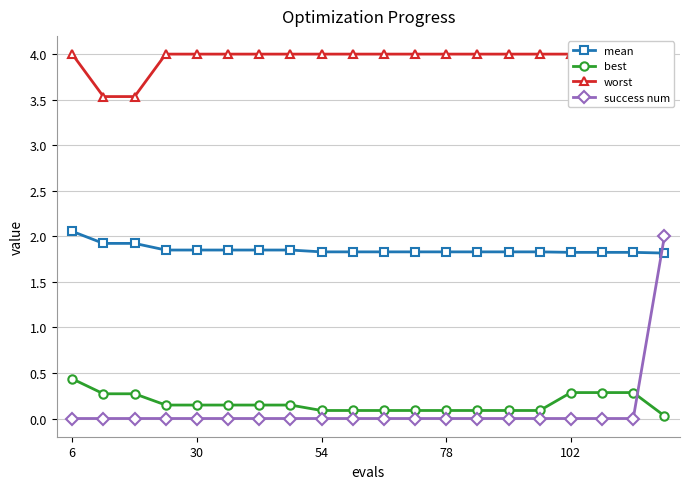

What is the maximum value for success num?

2.0